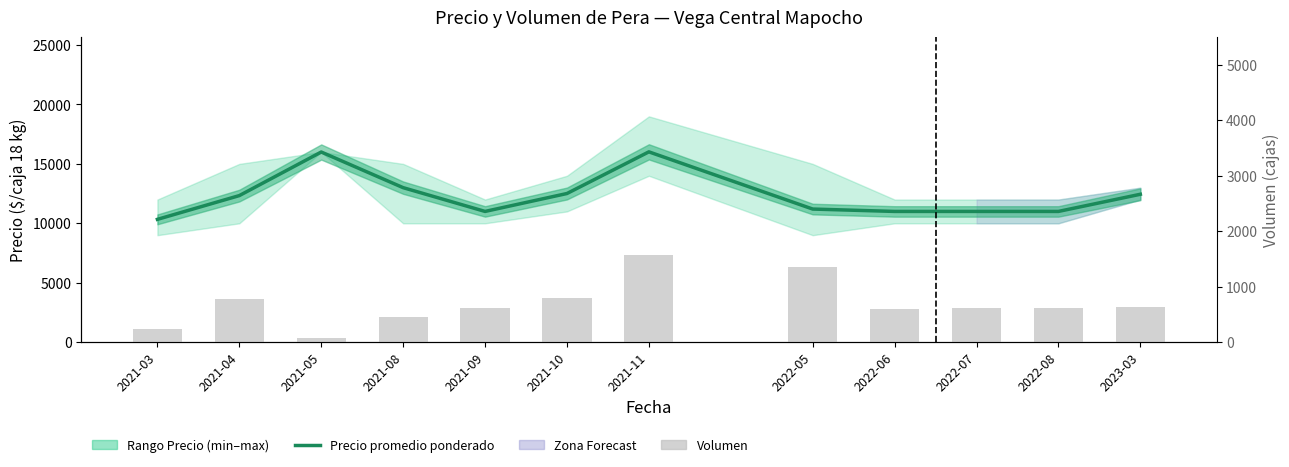

What is the sum of the Volumen values at 2021-09 and 2021-04?

1390